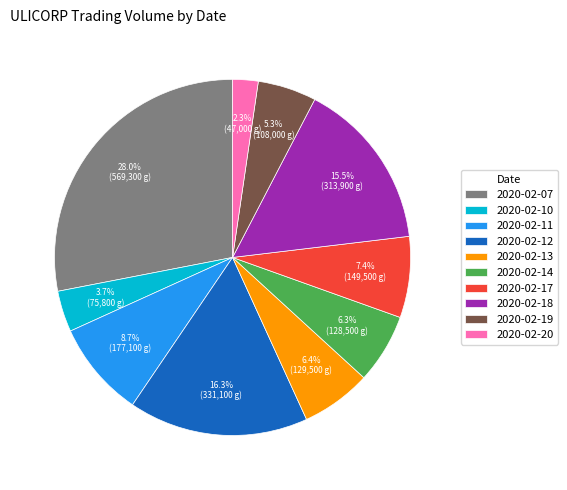

Which category has the biggest portion of the pie?

2020-02-07